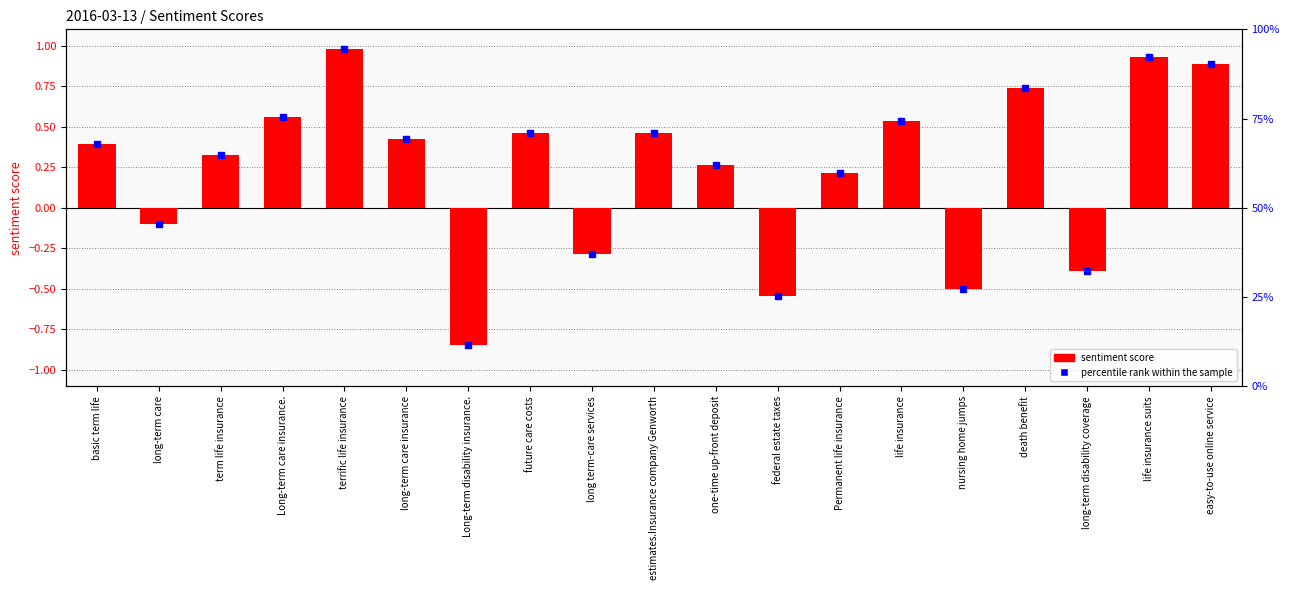

Reading right to left, what are all the values shown in this chart?

0.9	0.9	-0.4	0.7	-0.5	0.5	0.2	-0.5	0.3	0.5	-0.3	0.5	-0.8	0.4	1.0	0.6	0.3	-0.1	0.4